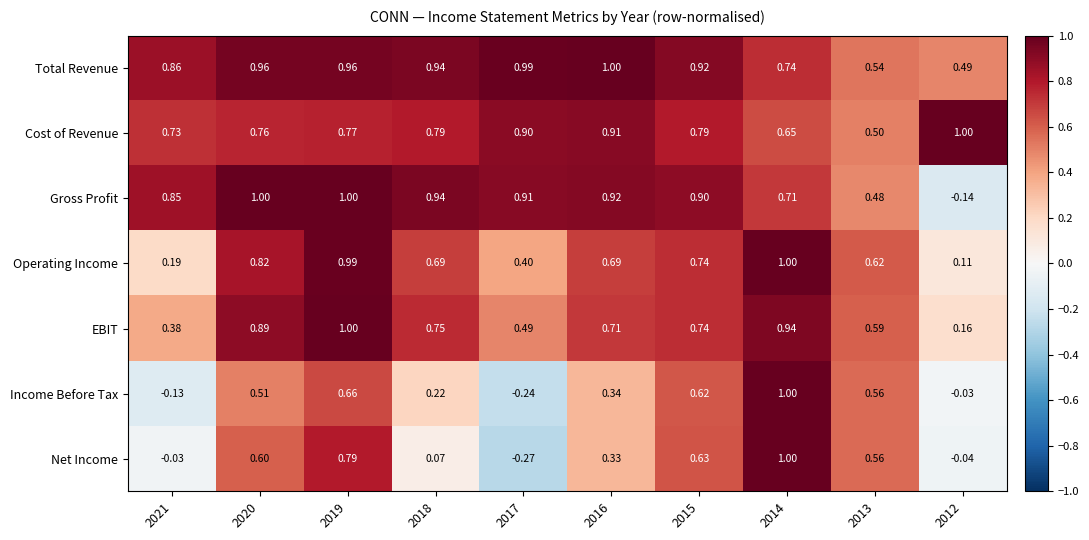

Which series has the largest range (max minus min)?

Net Income